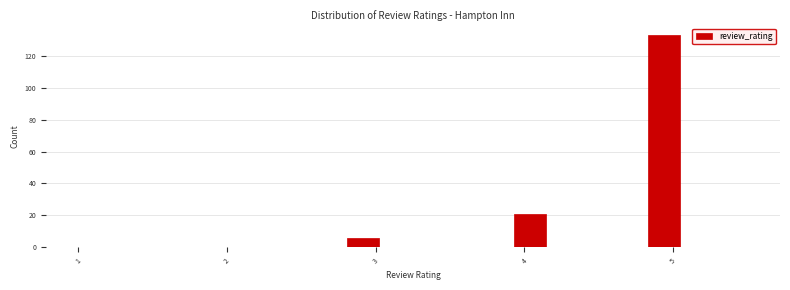

Read against the x-axis, roughly where is the centre of the tallest bar?

4.9